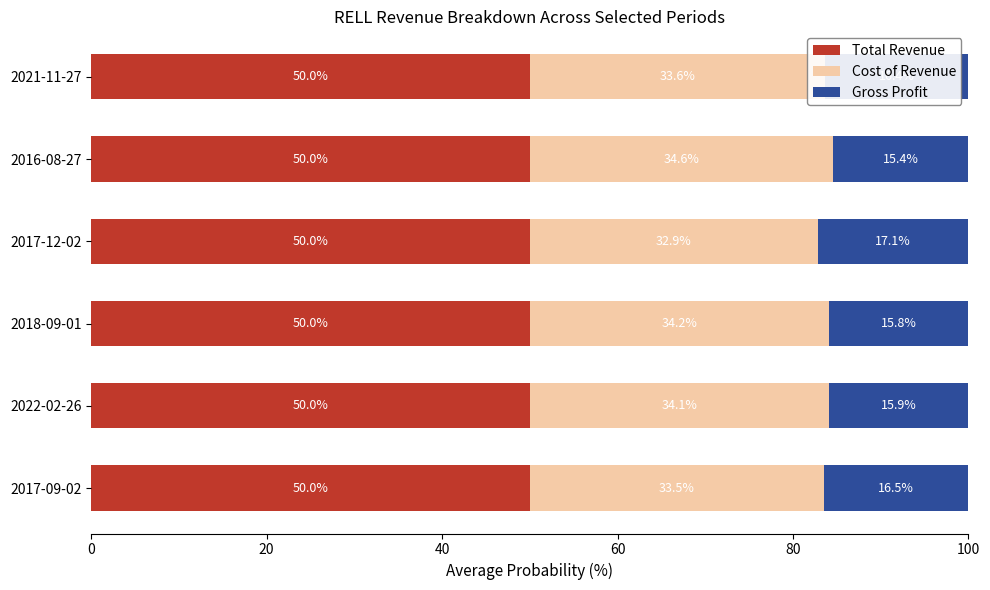

What is the average value of the Total Revenue series?

50.0